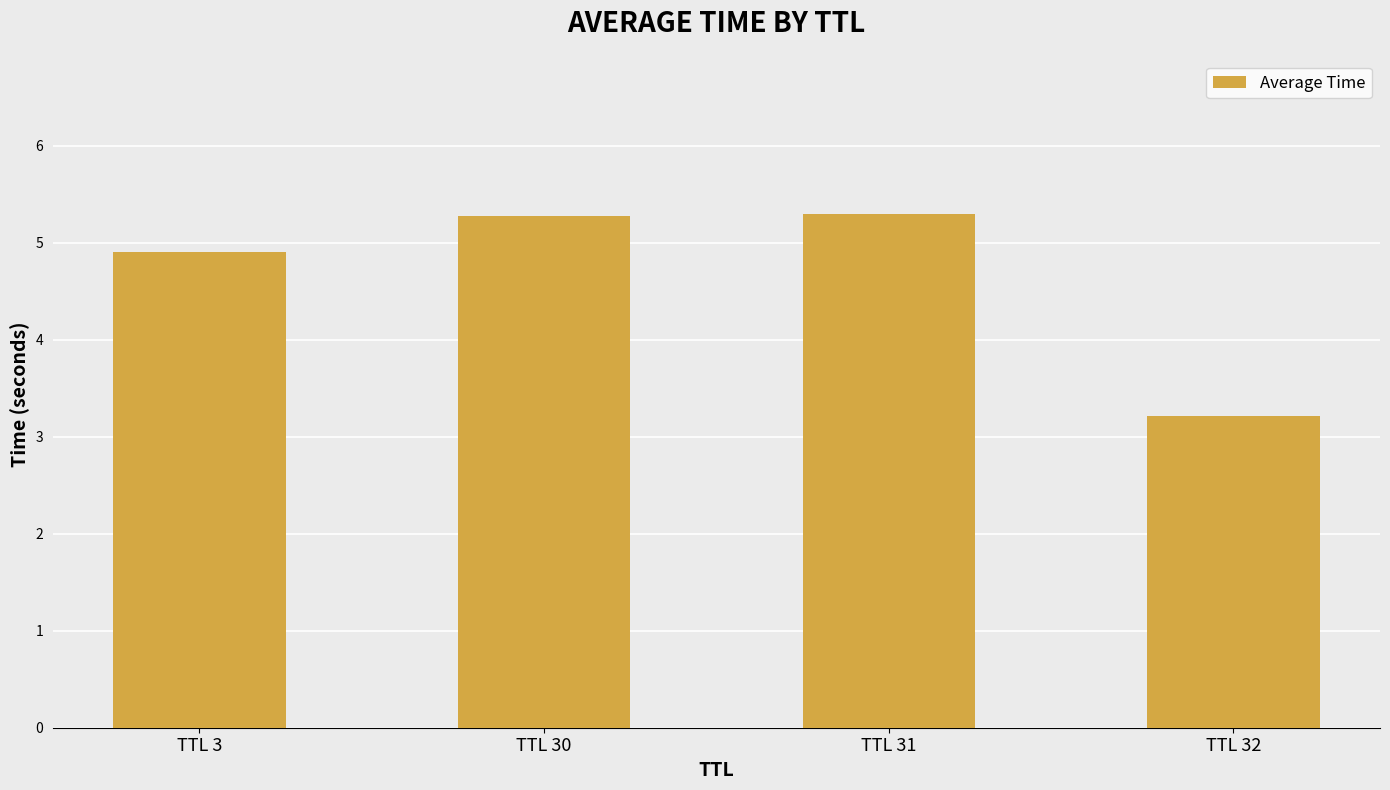

The value at TTL 31 is 5.3. True or false?

True